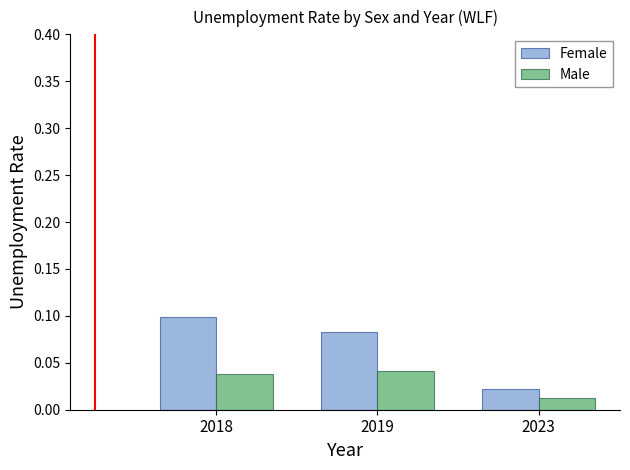

Rank the series by their average value, from lowest to highest.

Male, Female